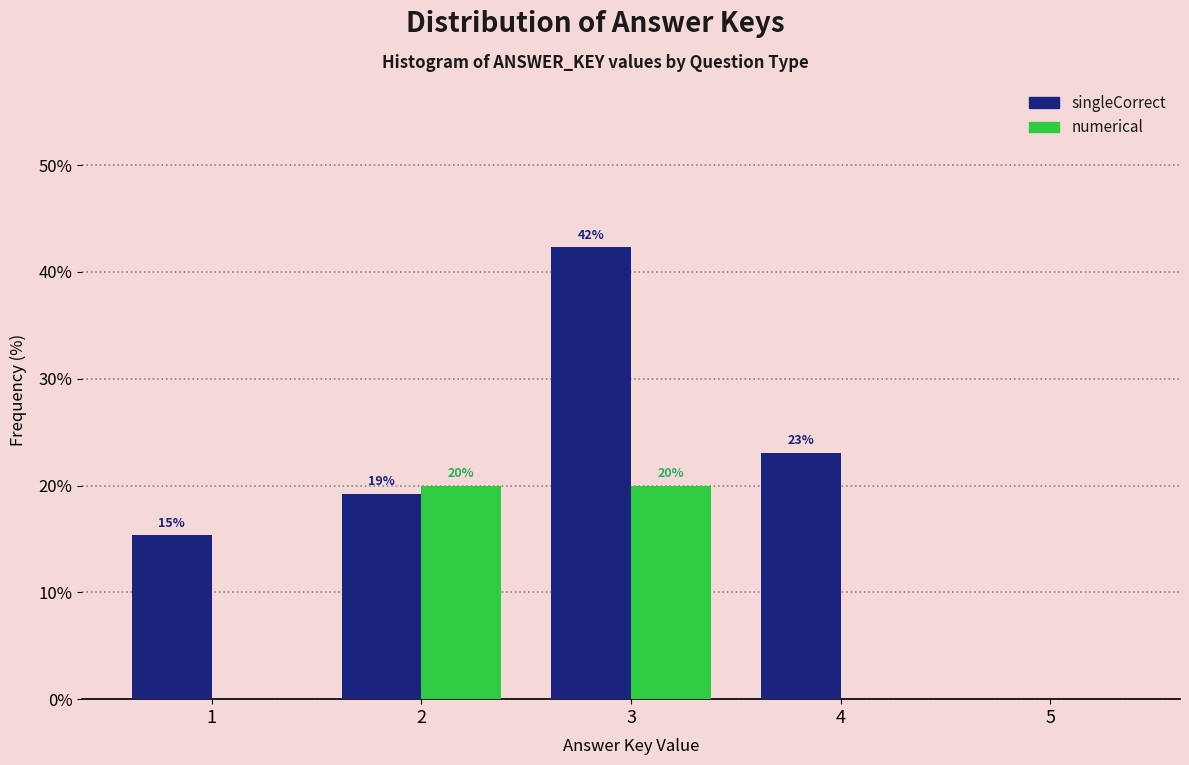

In the singleCorrect series, which range on the x-axis has the tallest bar?

2.5 to 3.5